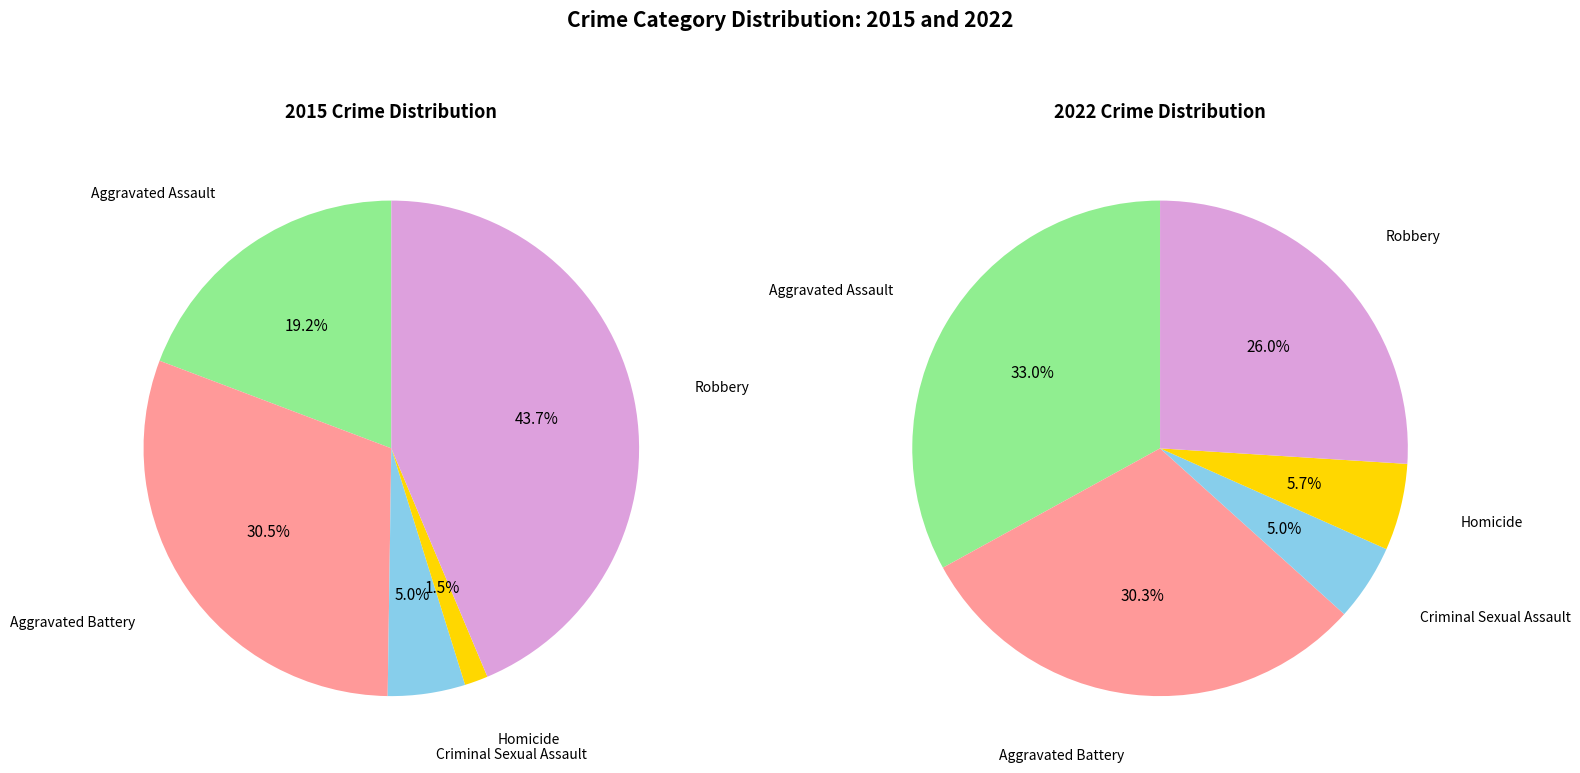

How many slices are in this pie chart?

5